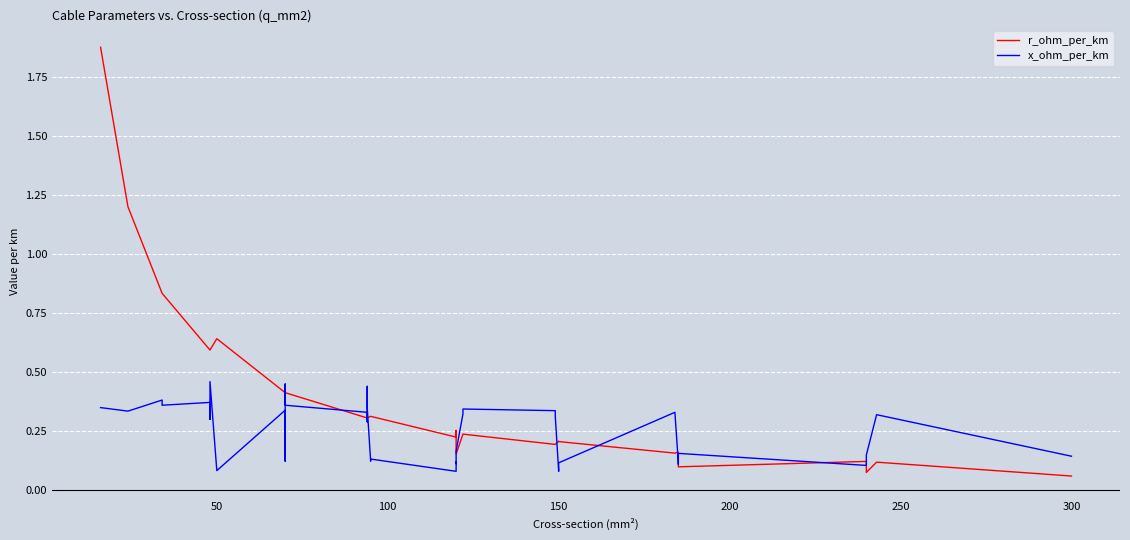

What is the highest value of the x_ohm_per_km series?

0.5